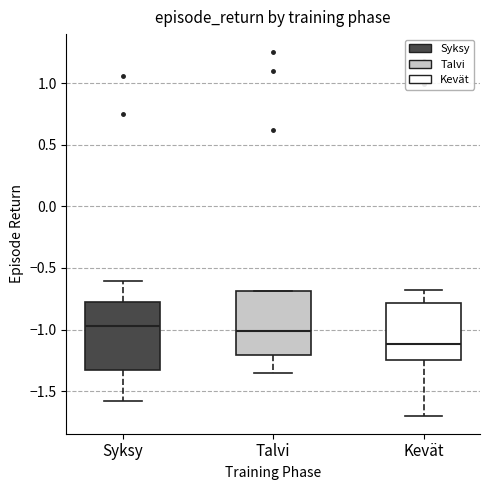

Which box has the lowest median line?

Kevät